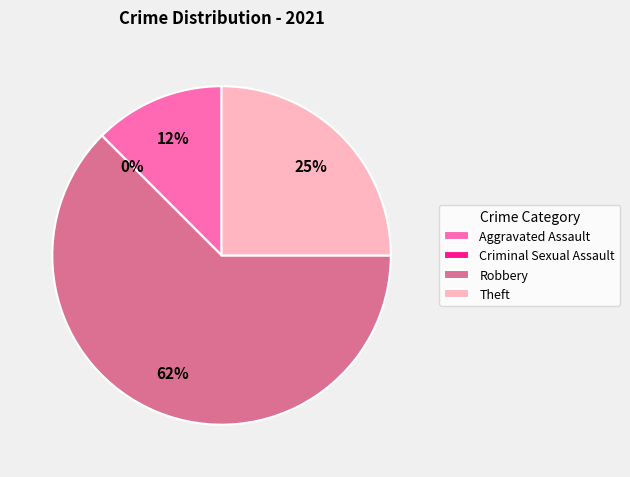

Which category accounts for the majority?

Robbery